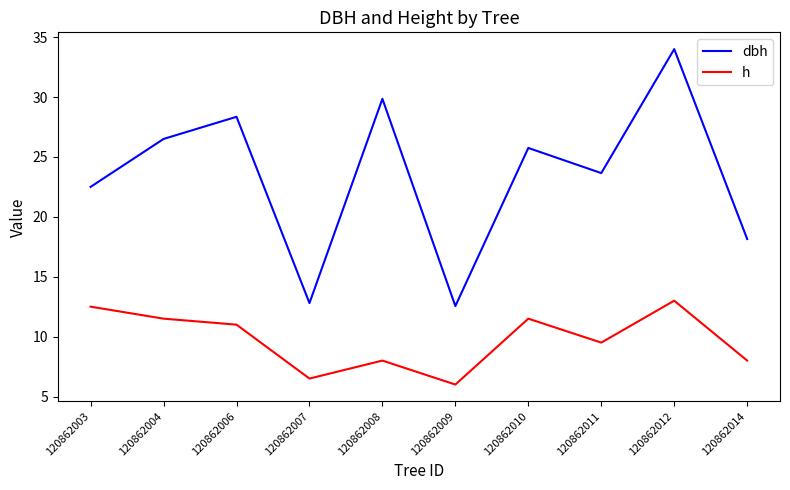

How many lines are shown in the chart?

2